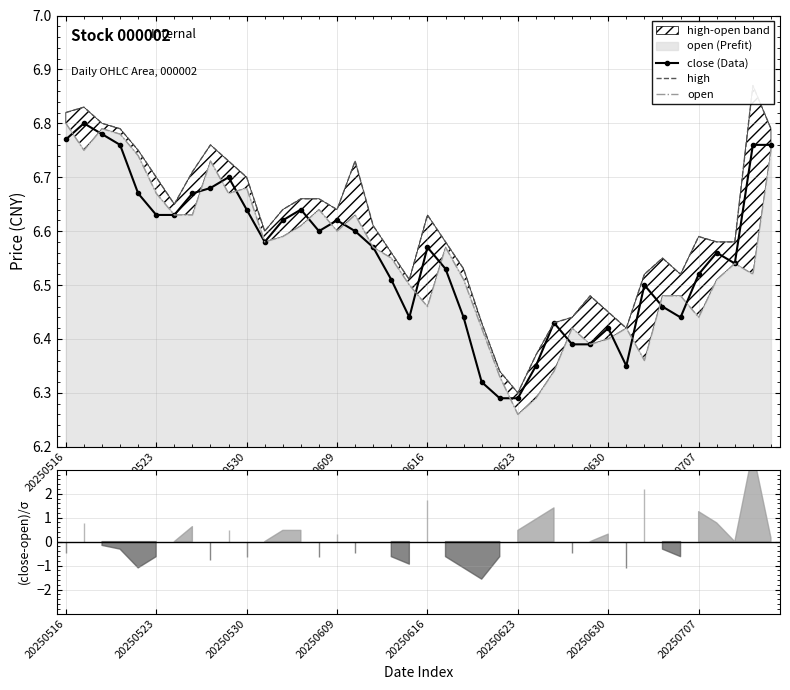

True or false: close (Data) has more than 0 points higher than both neighbors.

True